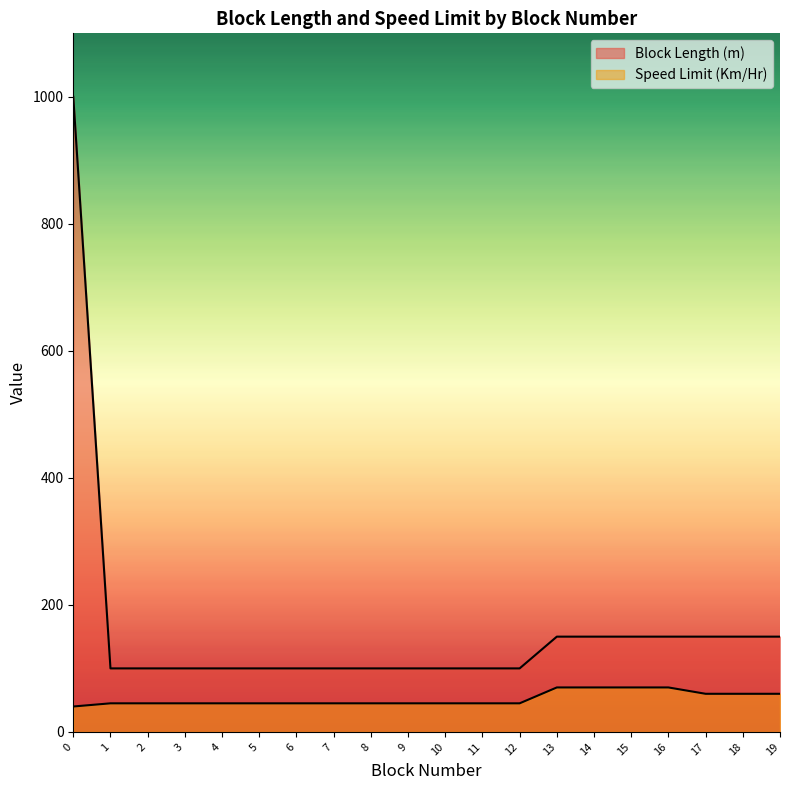

Which series has the largest range (max minus min)?

Block Length (m)